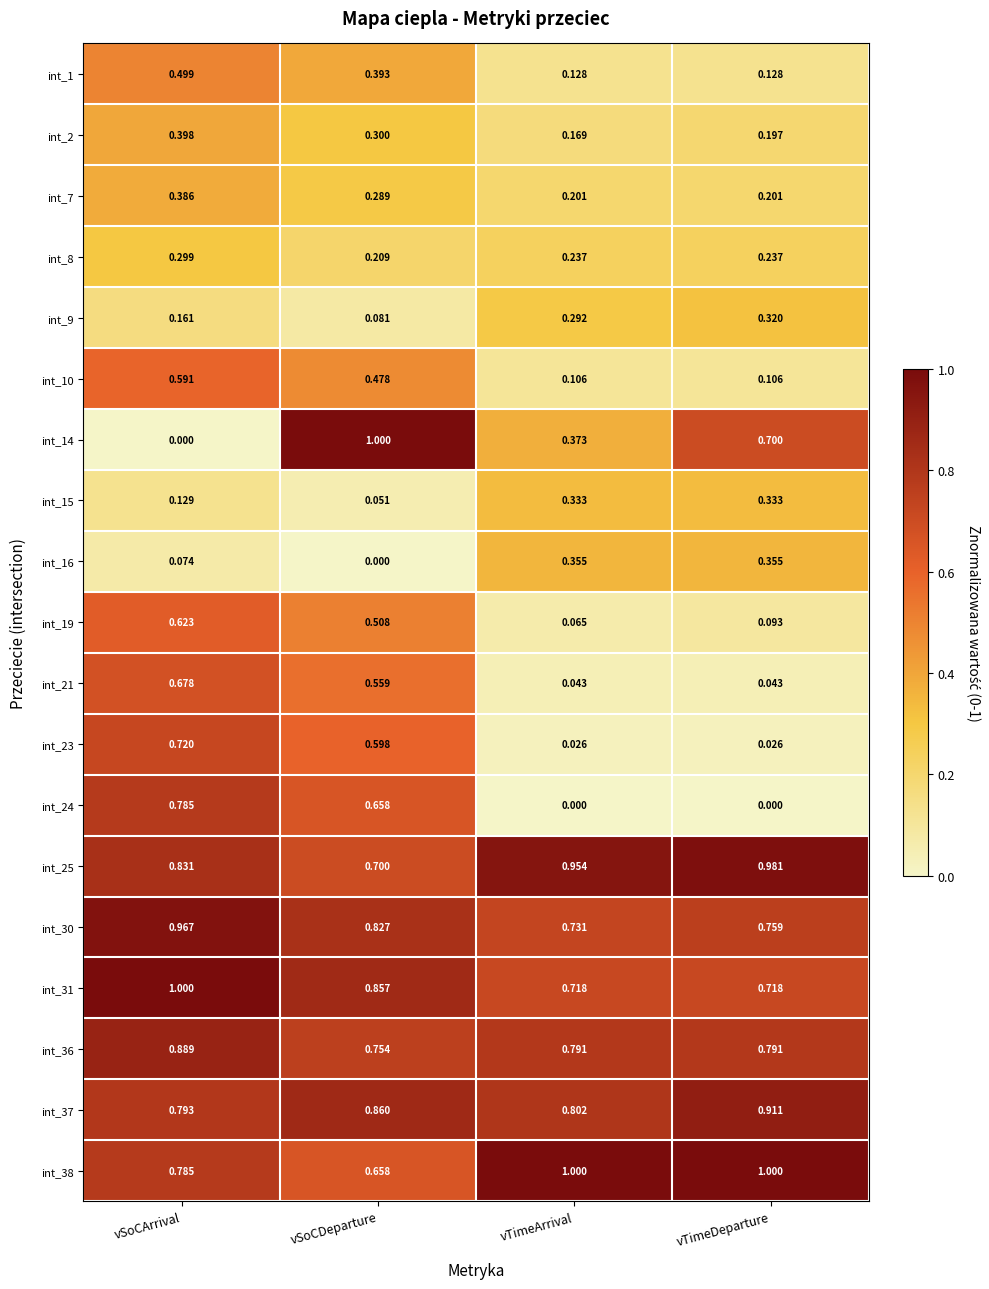

Which category has the highest value in the int_2 series?

vSoCArrival